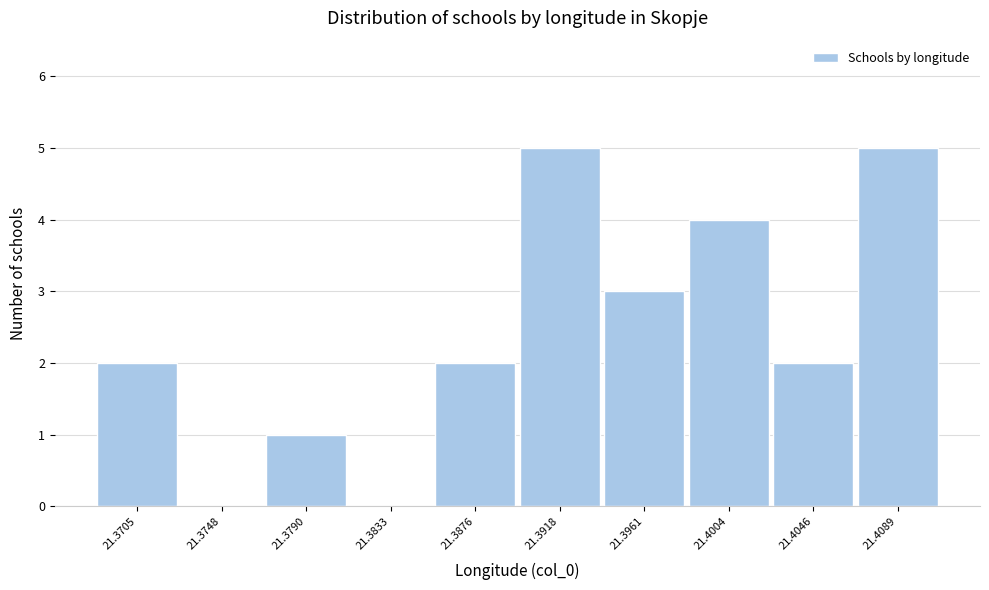

Reading left to right, extract all data points from this chart.

21.3705=2	21.3748=0	21.3790=1	21.3833=0	21.3876=2	21.3918=5	21.3961=3	21.4004=4	21.4046=2	21.4089=5